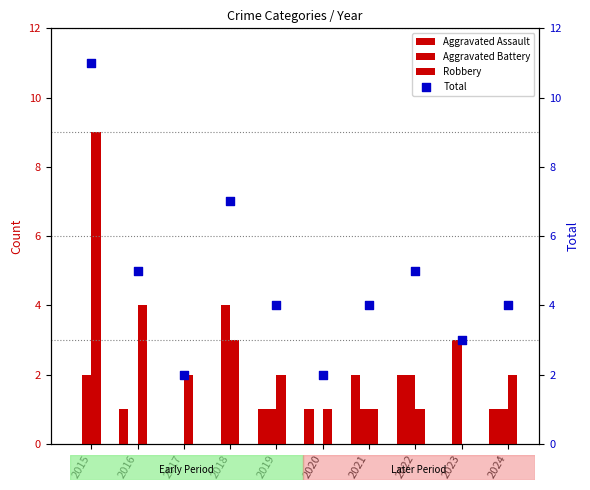

Which series has the largest total across all categories?

Total